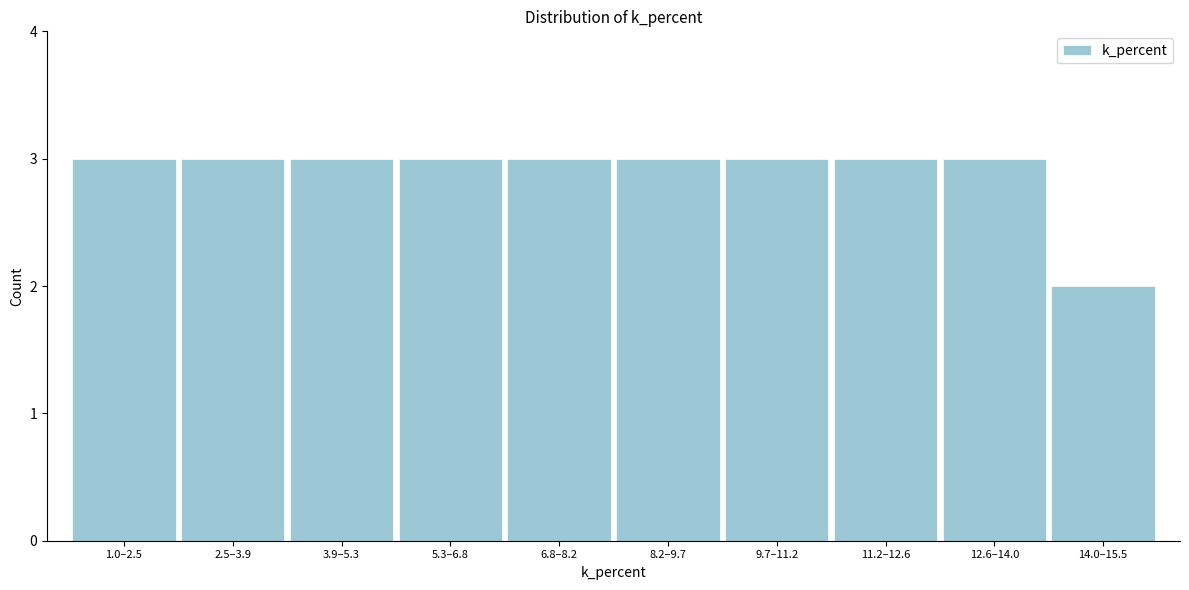

Reading left to right, transcribe all the data shown in this chart.

1.0–2.5=3	2.5–3.9=3	3.9–5.3=3	5.3–6.8=3	6.8–8.2=3	8.2–9.7=3	9.7–11.2=3	11.2–12.6=3	12.6–14.0=3	14.0–15.5=2